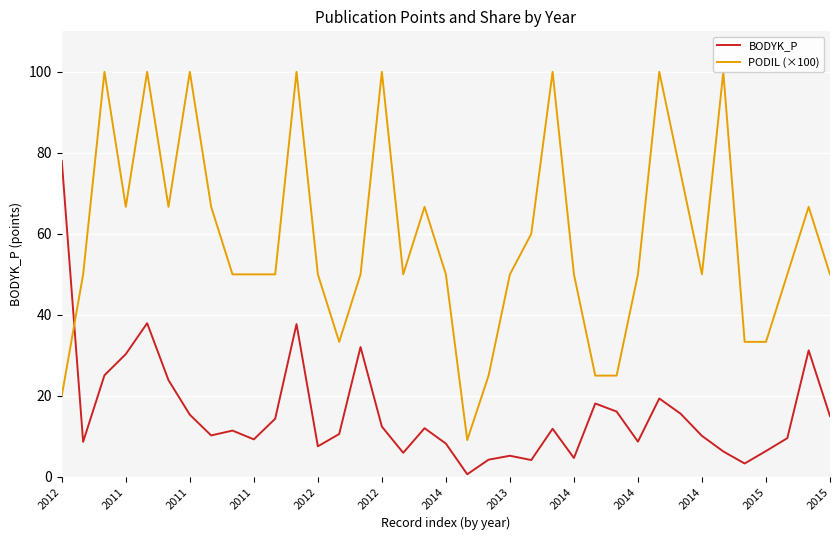

What is the difference between the maximum and minimum values in the BODYK_P series?

77.4